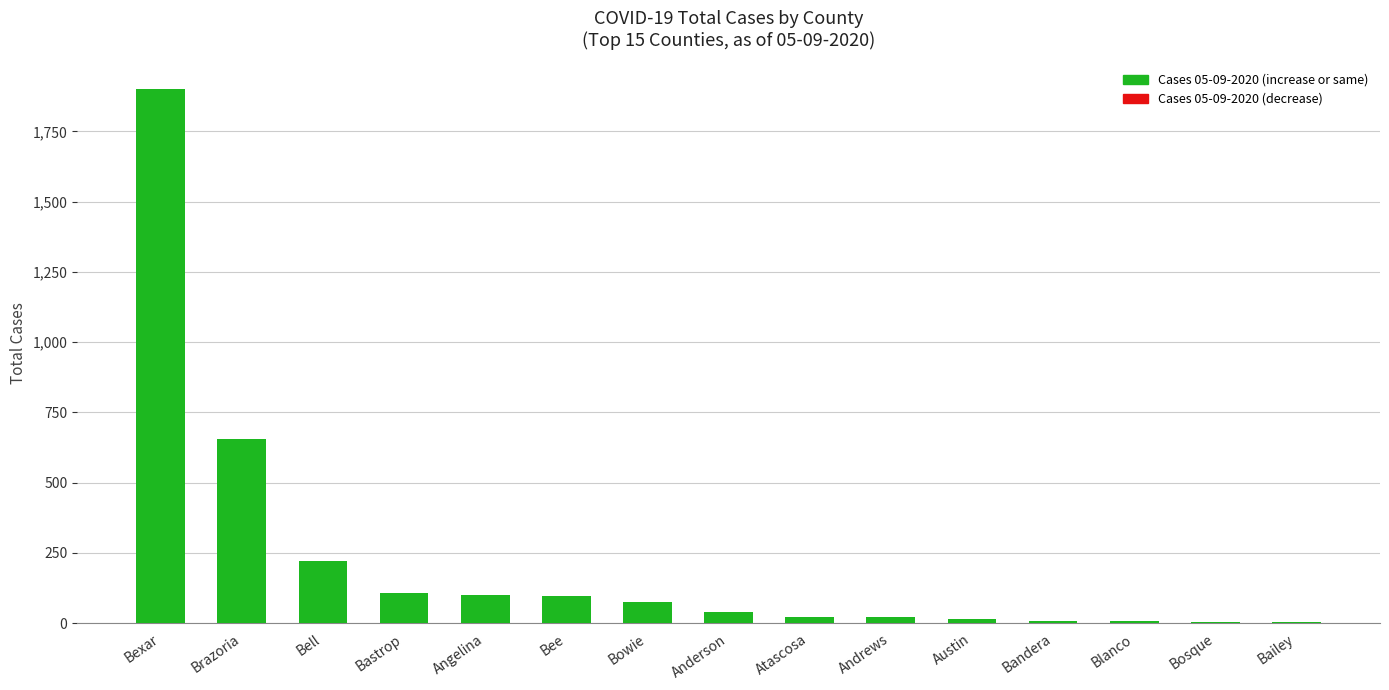

What is the ratio of the value at Bowie to the value at Bee?

0.8